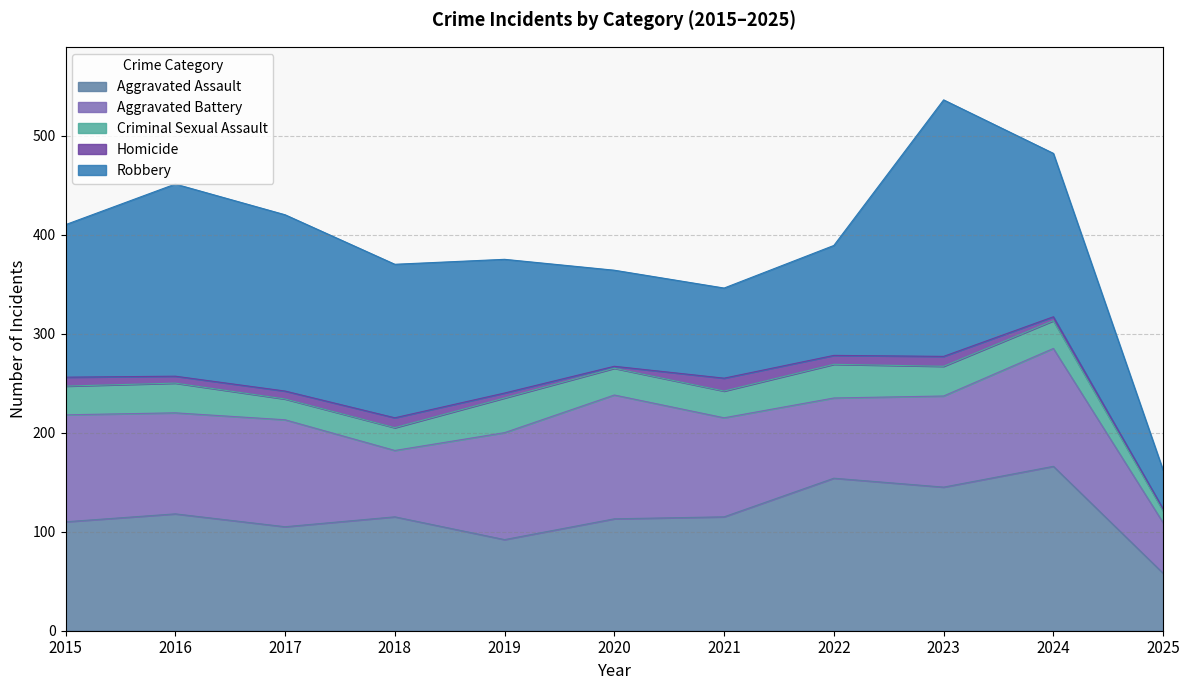

What is the average value of the Homicide series?

7